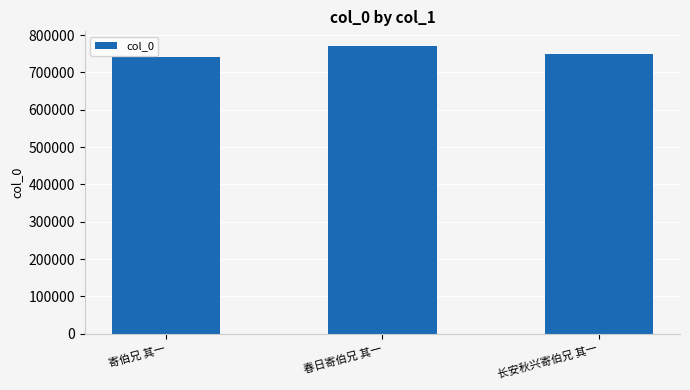

How many bars are there in total?

3